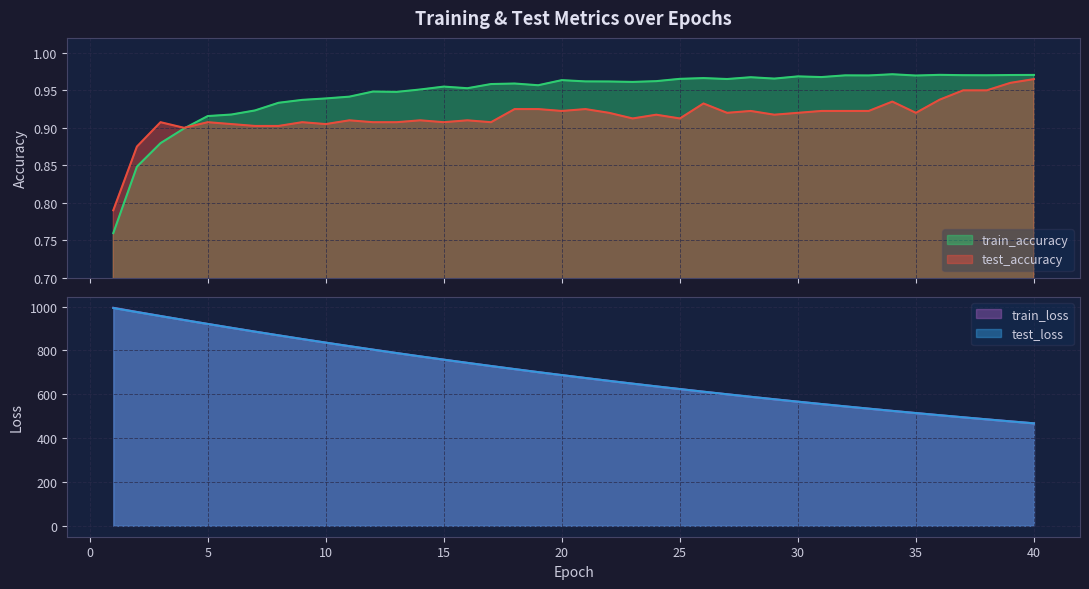

How many lines are shown in the chart?

4